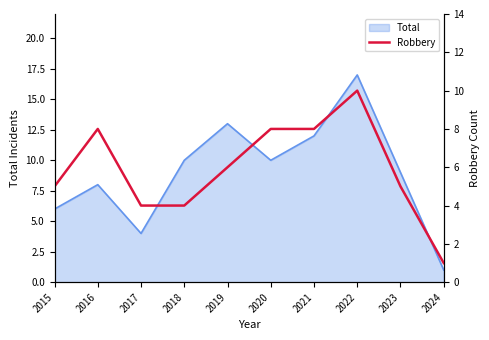

True or false: the data shows 5 at 2015.

True